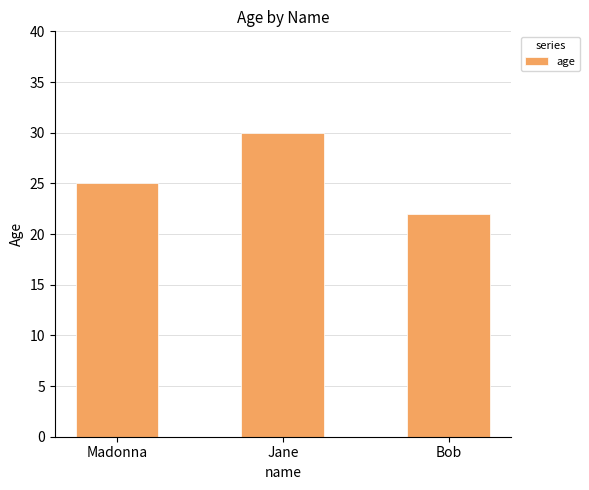

At which category does the chart reach its peak across all series?

Jane